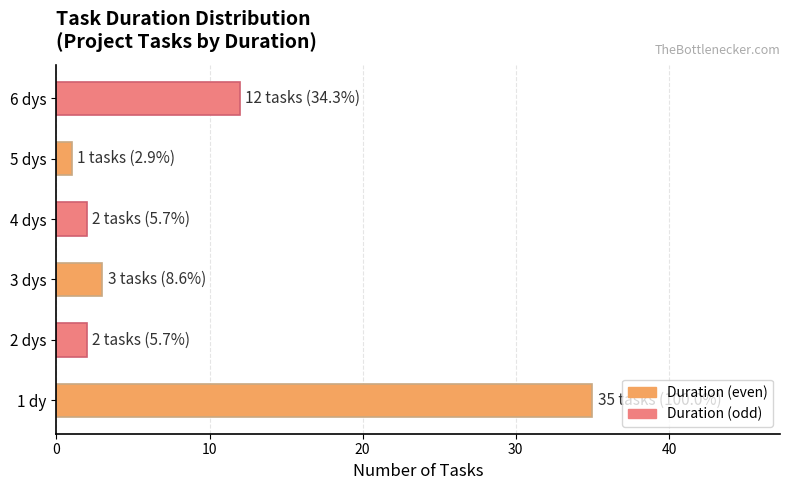

How many categories are shown in the chart?

6